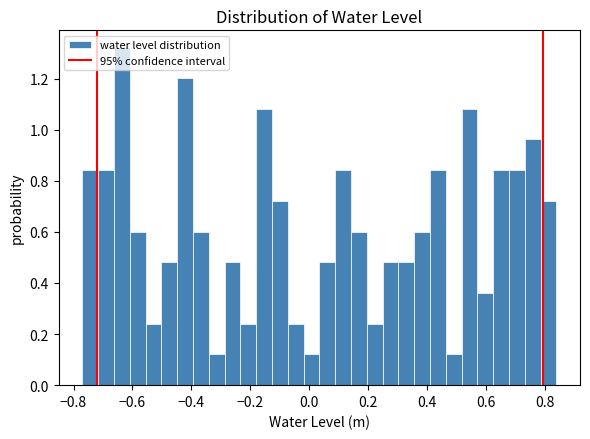

Around what value on the x-axis is the tallest bar? Give the approximate position of its centre, as read against the axis.

-0.64